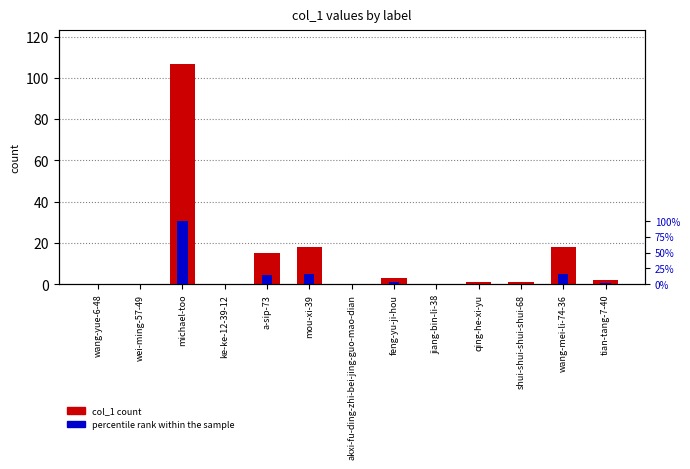

The value of percentile rank within the sample at wang-mei-li-74-36 is 16.8. True or false?

True